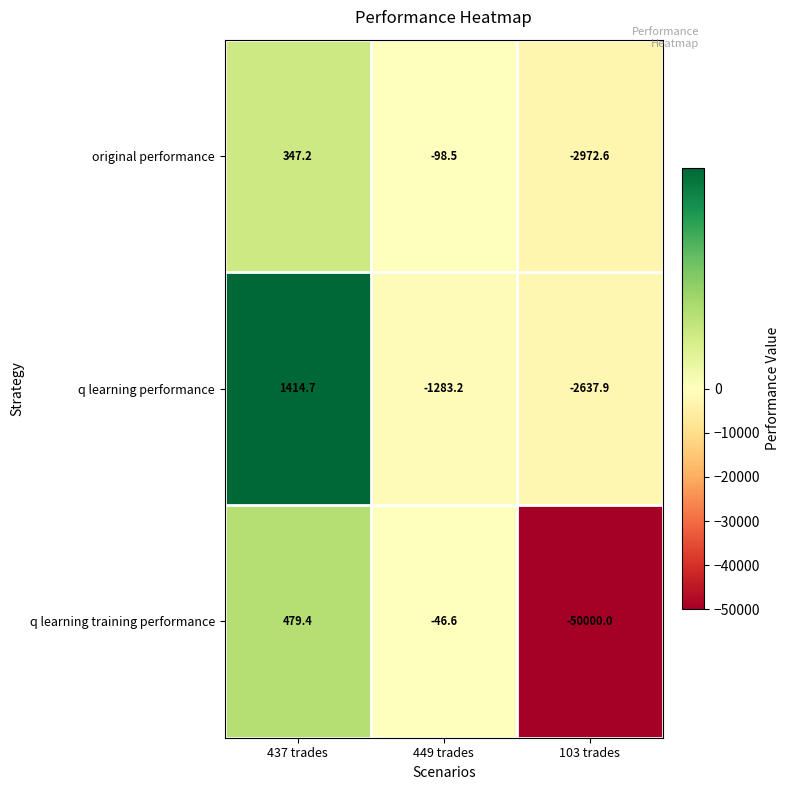

True or false: original performance has a value of -44.5 at 449 trades.

False